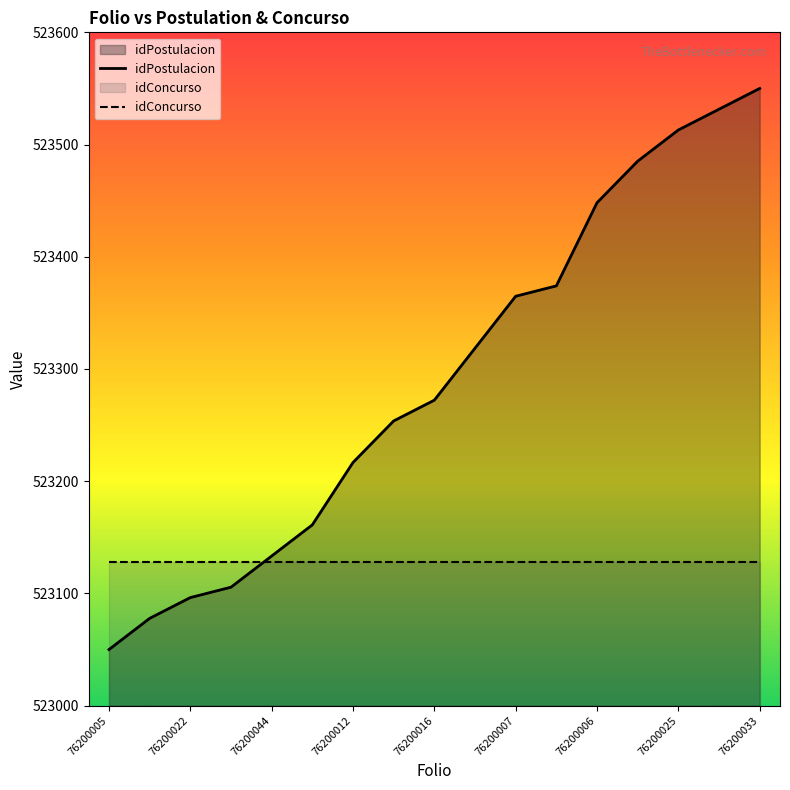

List the series in order of their peak value, highest first.

idPostulacion, idConcurso